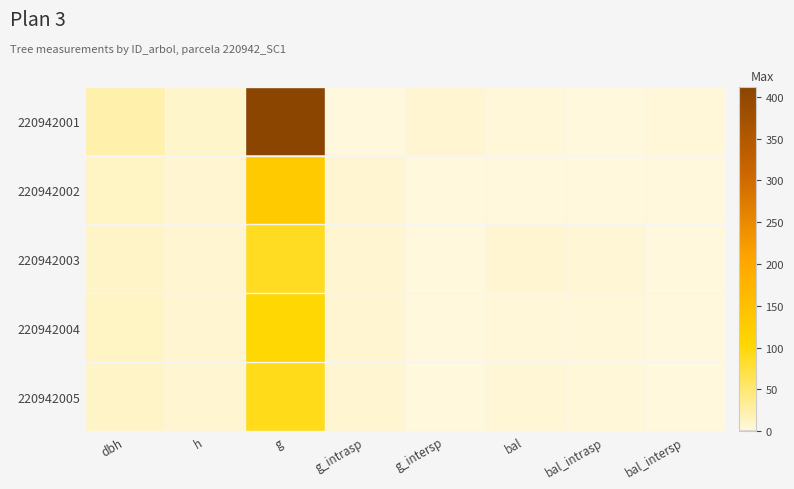

What is the spread (max minus min) of values at dbh?

12.4